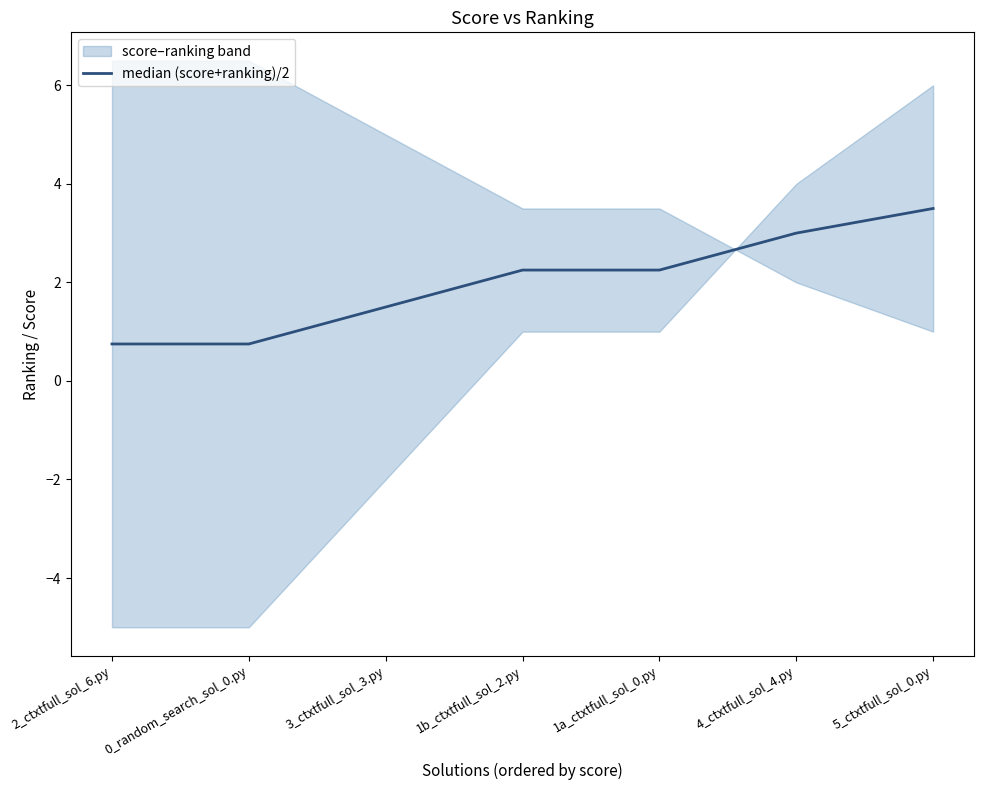

What is the average value?

2.0